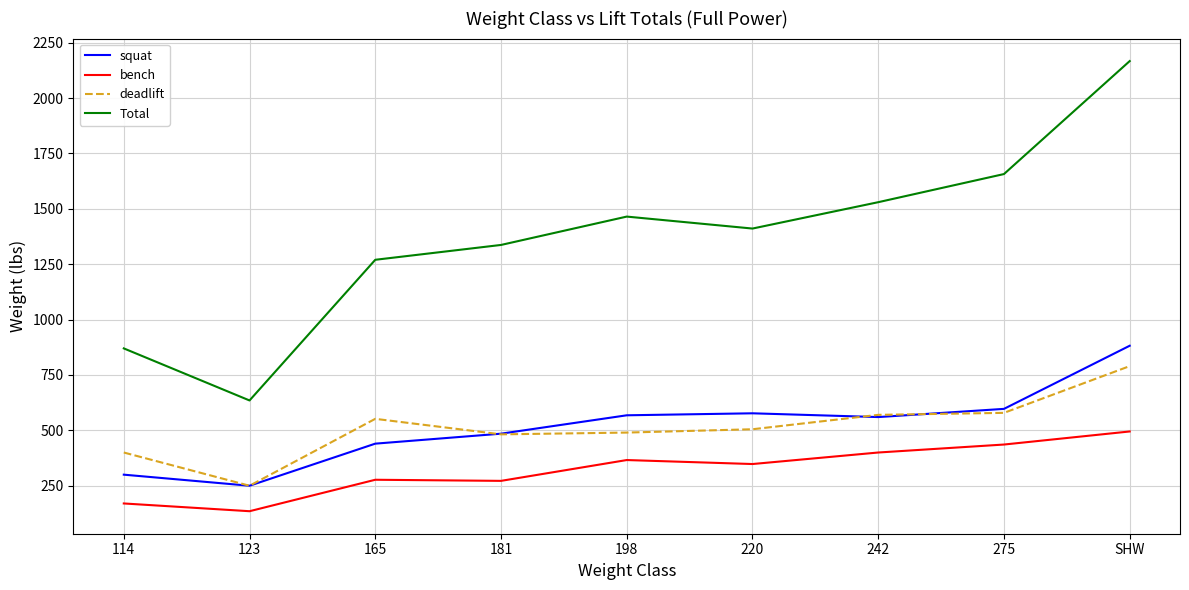

What is the approximate value of bench at 198, to the nearest 5?

365